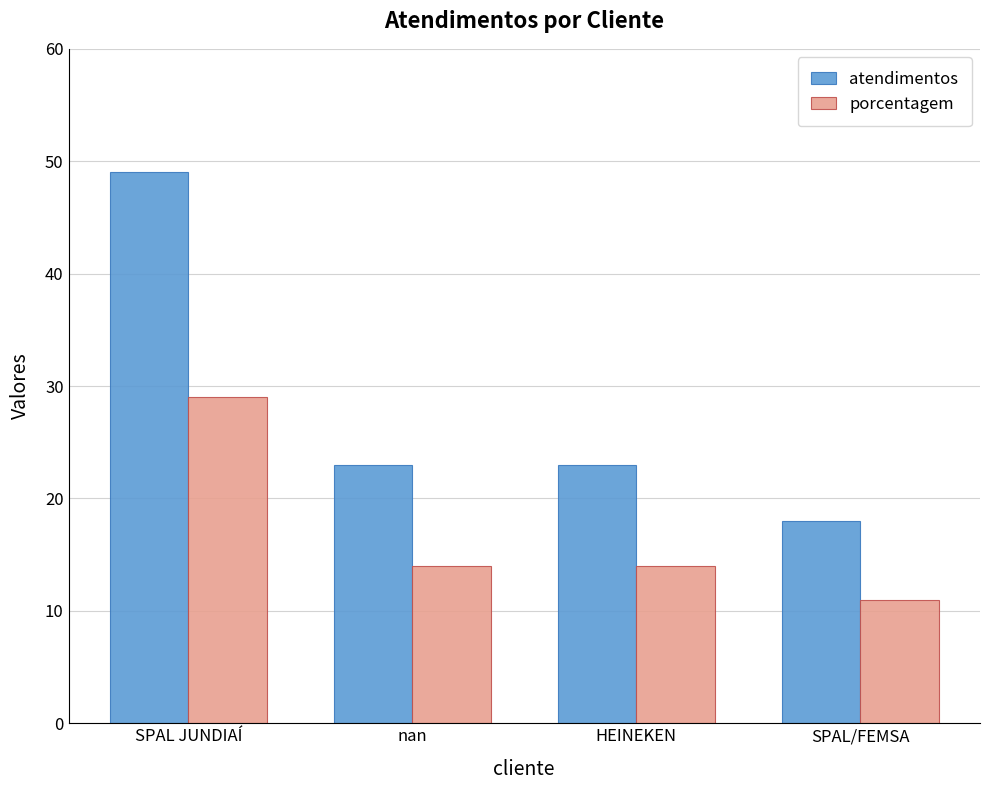

Is it true that atendimentos equals 5 at HEINEKEN?

False